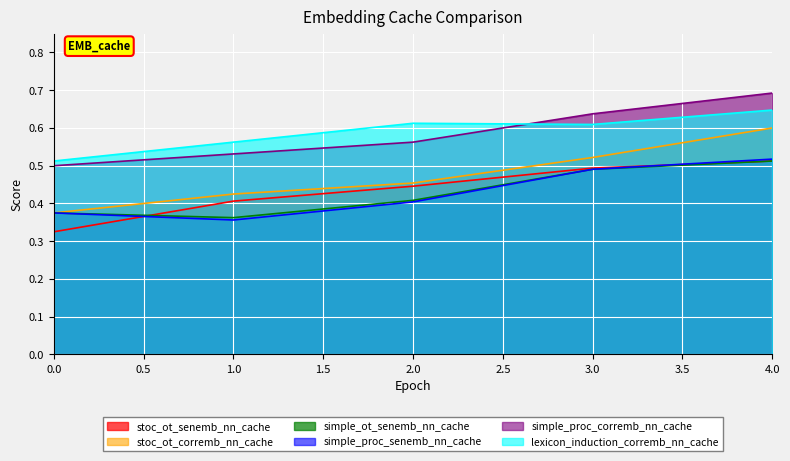

What is the total value across all series at 2?

2.9